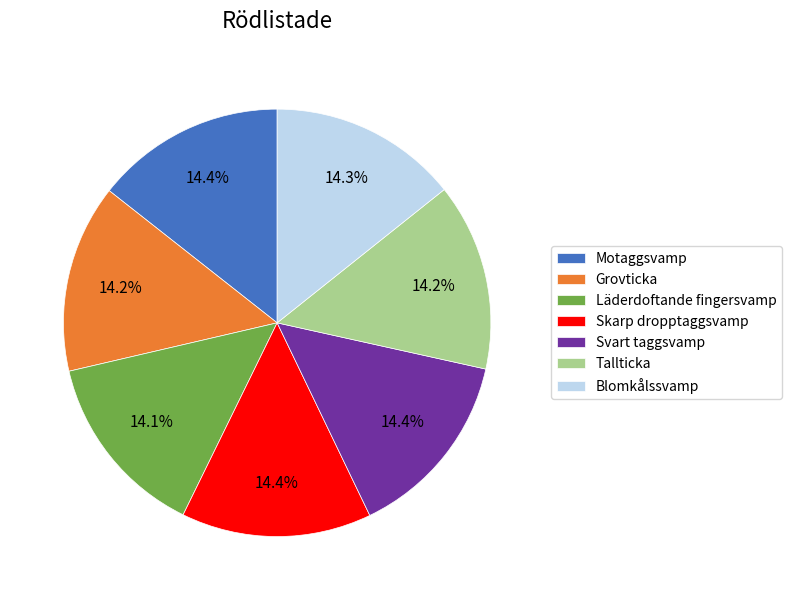

What percentage is the Tallticka slice, to the nearest percent?

14%